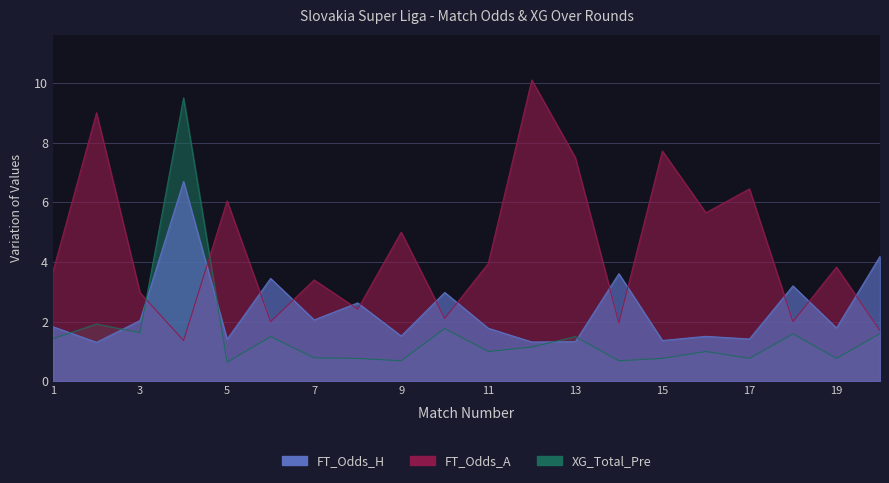

Where does the FT_Odds_A series first go above 3?

1